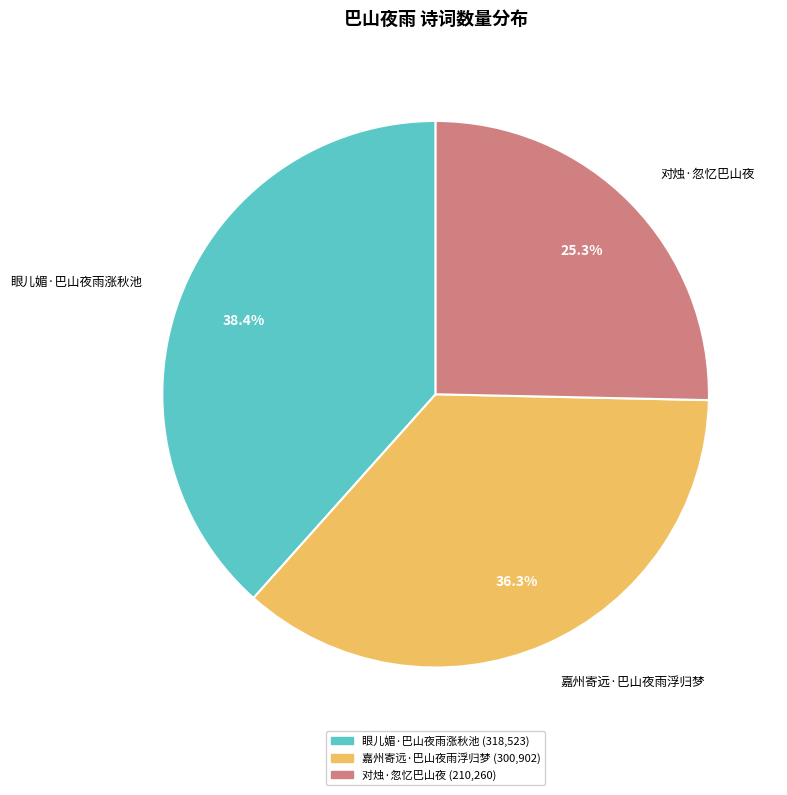

Is the sum of 嘉州寄远·巴山夜雨浮归梦 and 对烛·忽忆巴山夜 greater than half?

Yes